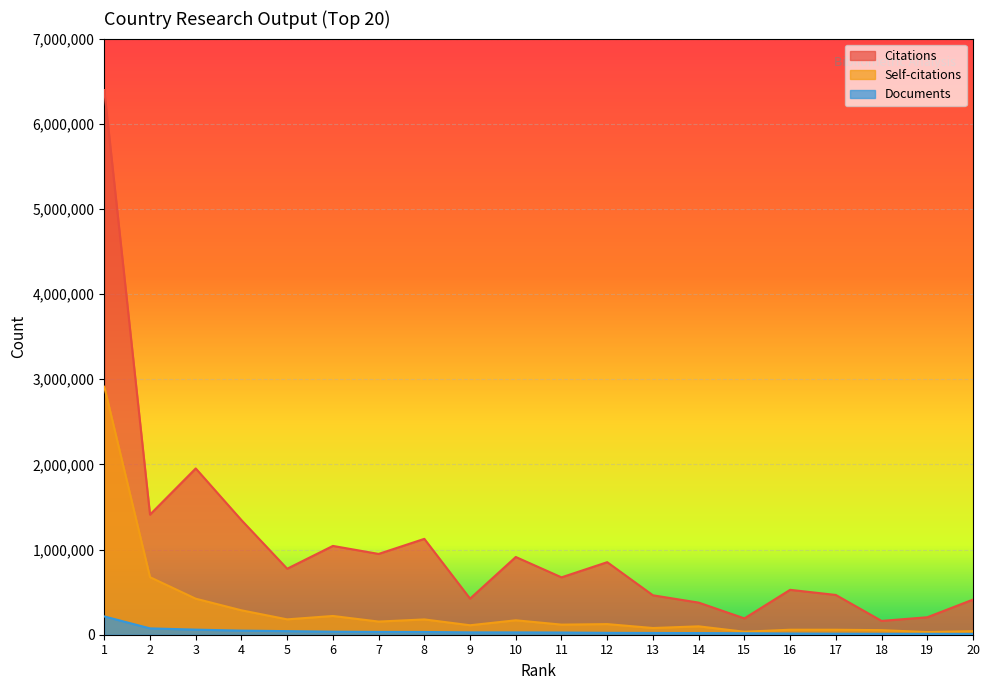

Which series has the widest spread of values?

Citations